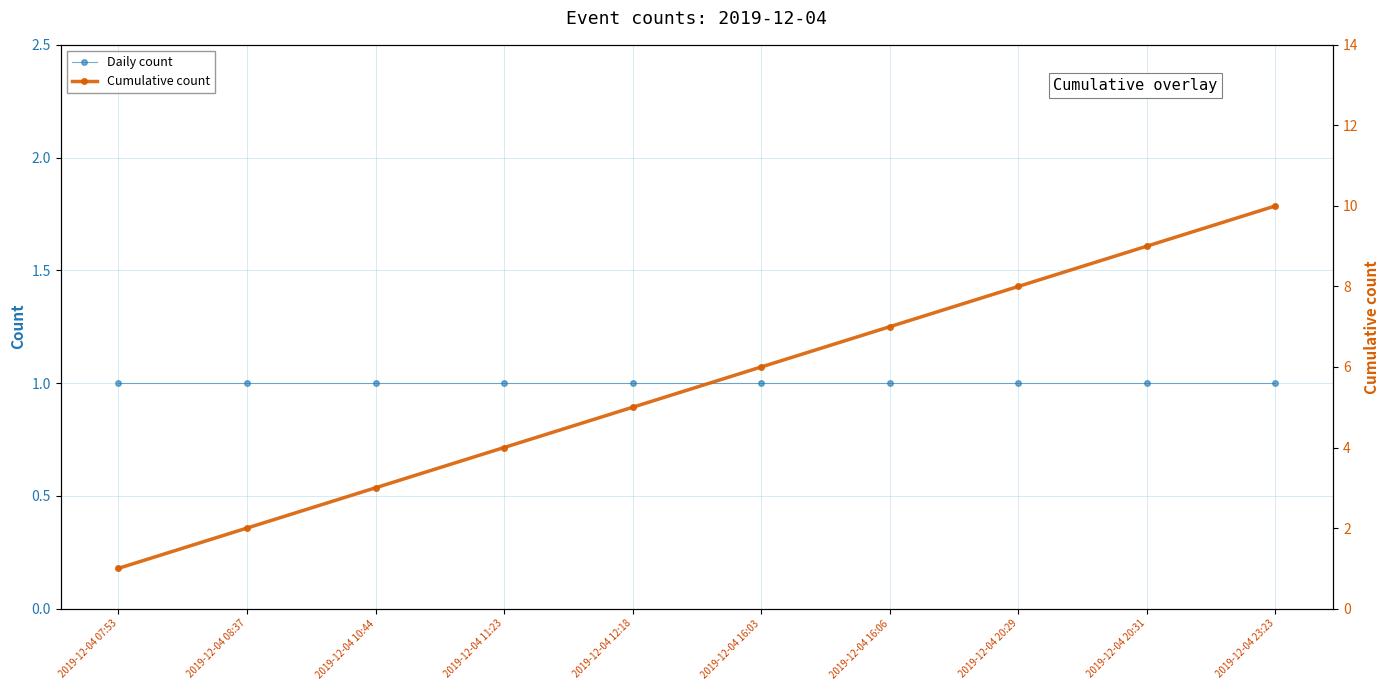

Which series has the largest total across all categories?

Cumulative count